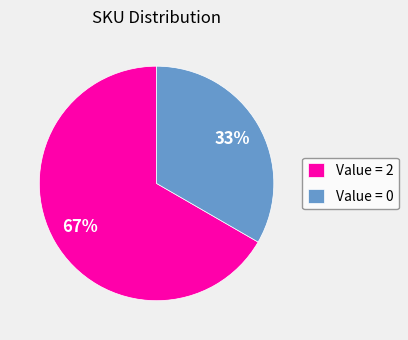

To the nearest percent, what is the average slice percentage?

50%